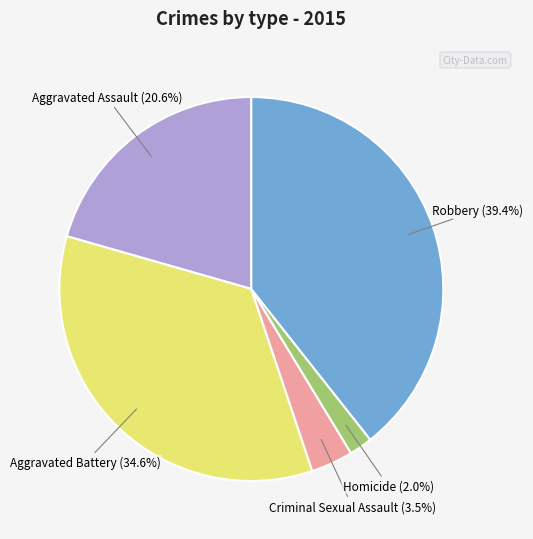

Is there any slice that represents more than half of the pie?

No